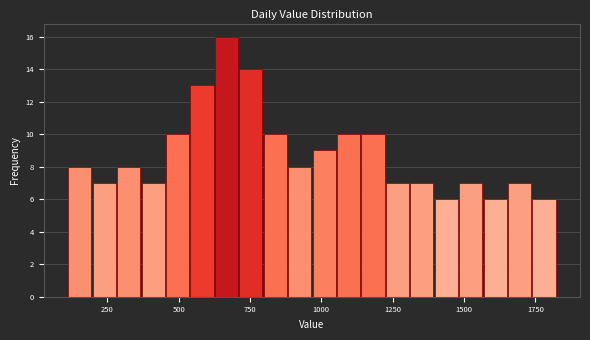

Around what value on the x-axis is the tallest bar? Give the approximate position of its centre, as read against the axis.

650